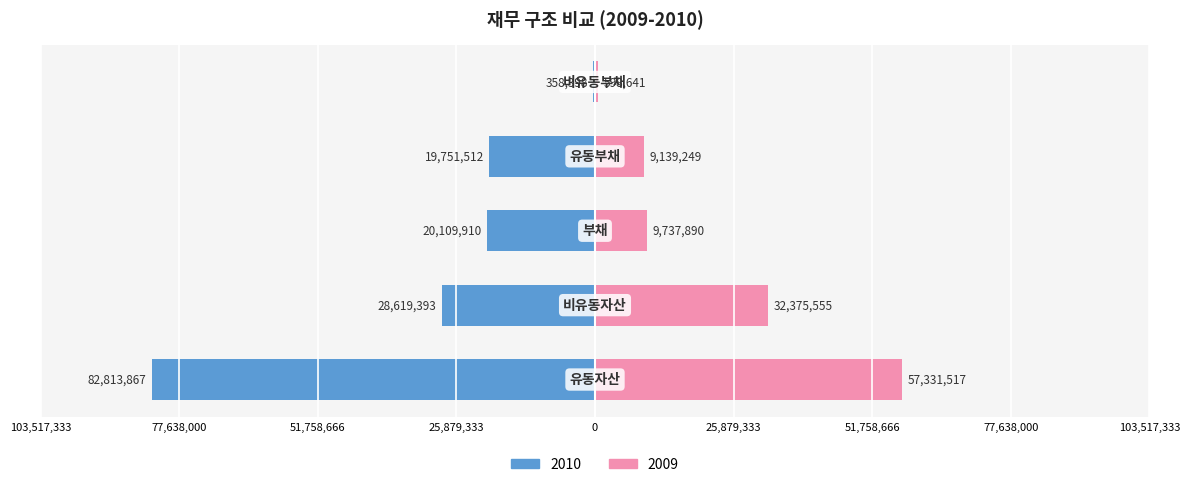

Are the bars grouped side by side (vs. stacked)?

Yes